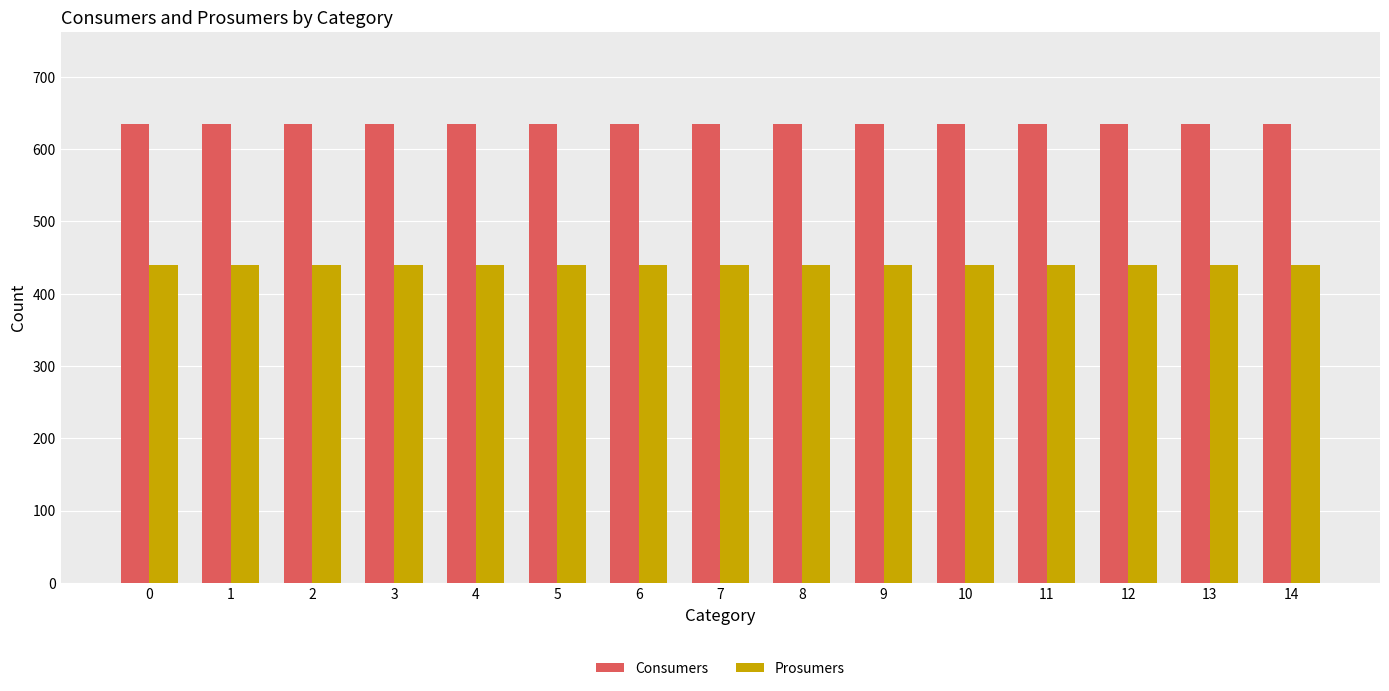

How many bars are there in each group?

2